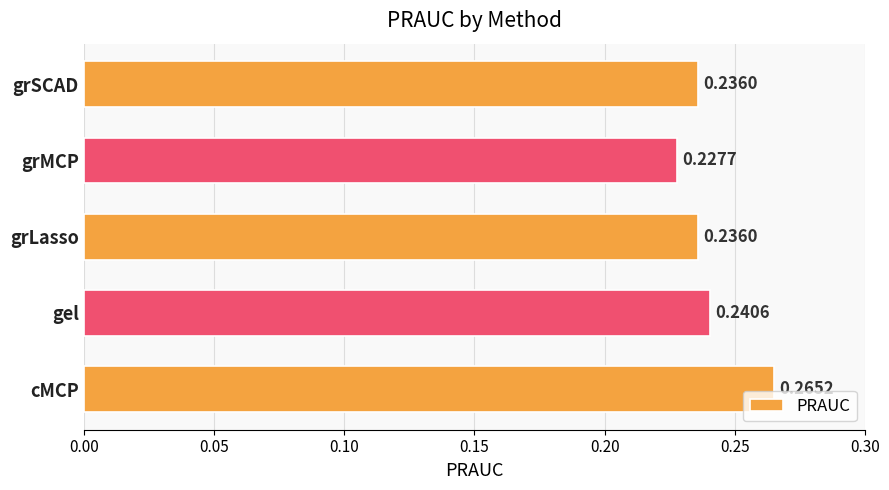

Count the values in the range 0 to 1.

5